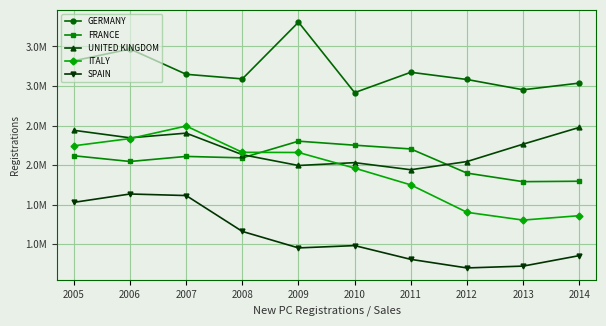

True or false: SPAIN and GERMANY cross at least once.

False